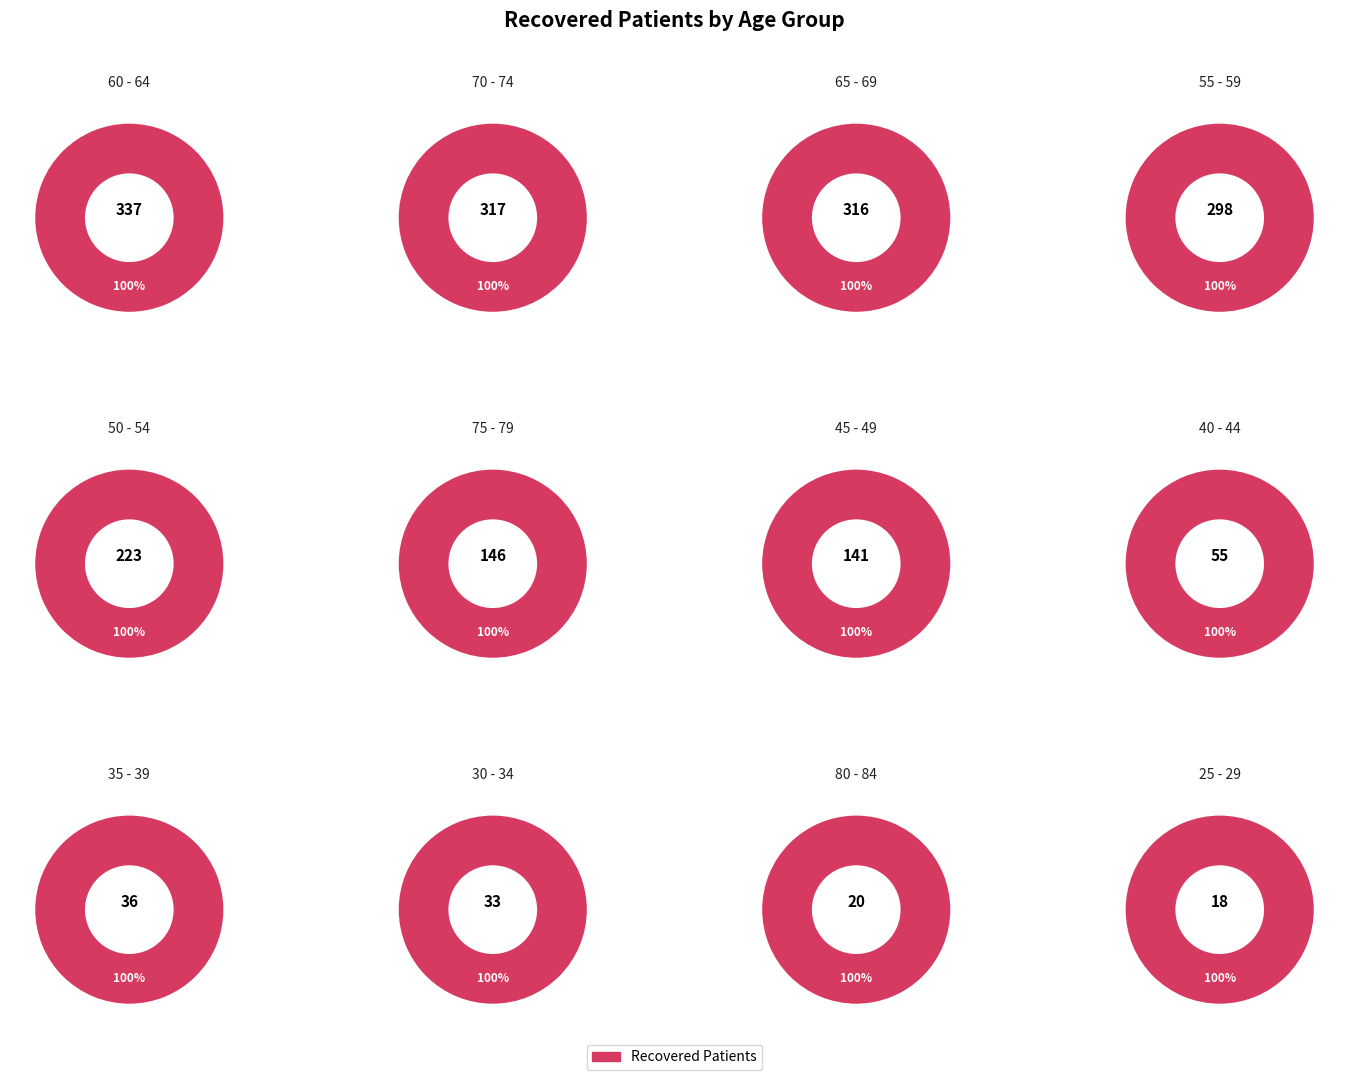

Is it true that >90 is 0% of the pie?

True